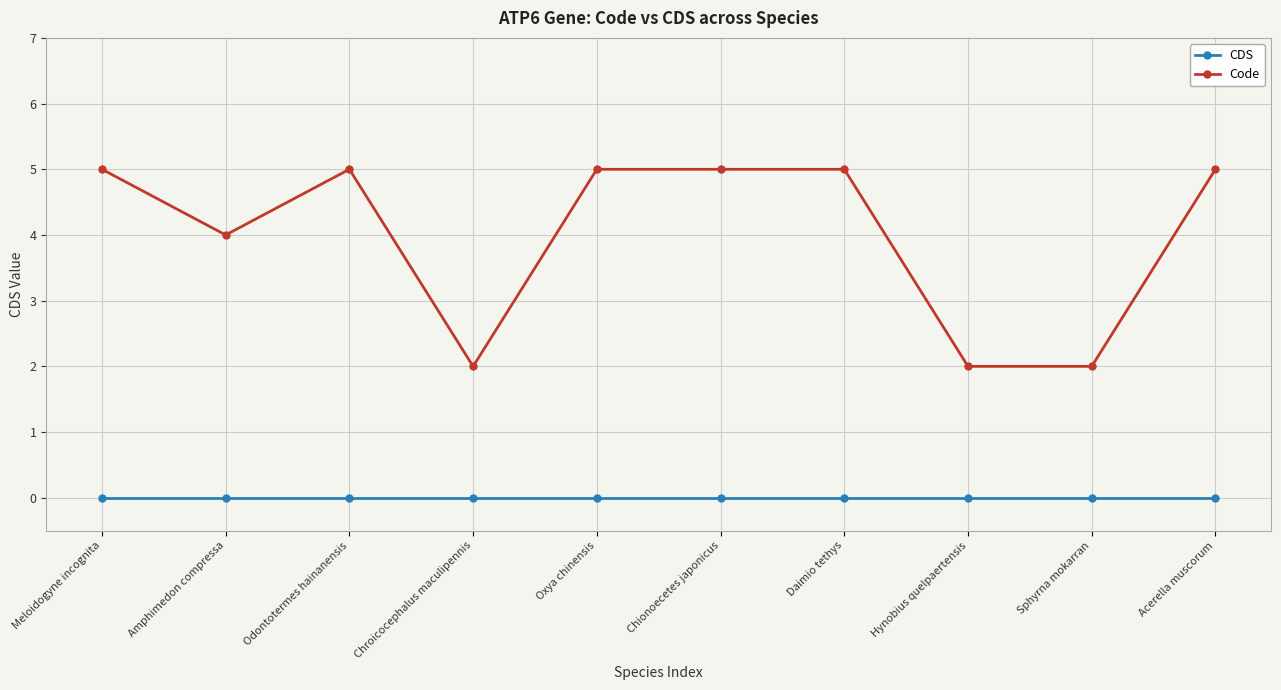

How many lines are shown in the chart?

2